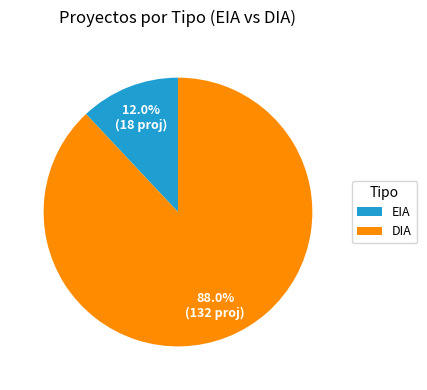

Is there a majority slice in this chart?

Yes